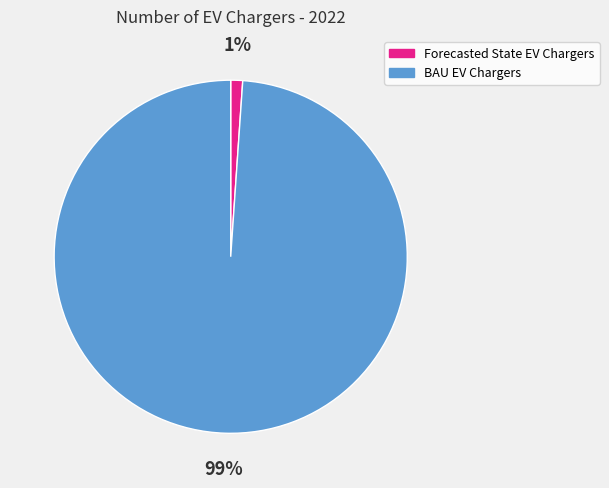

True or false: Forecasted State EV Chargers accounts for 1% of the total.

True